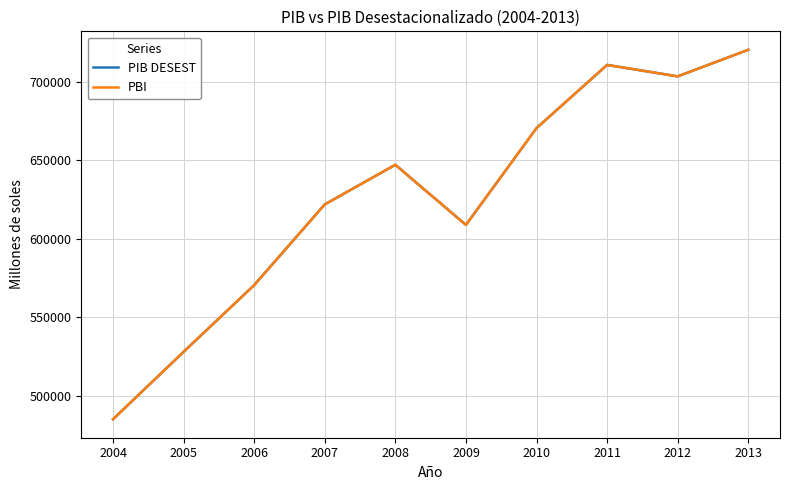

What is the sum of the PBI values at 2012 and 2013?

1423893.1